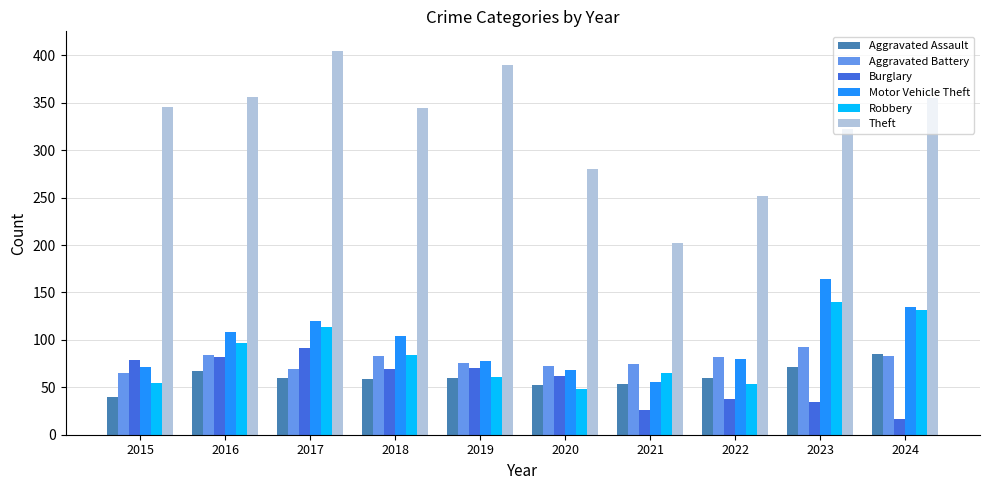

True or false: Motor Vehicle Theft has a value of 104 at 2018.

True